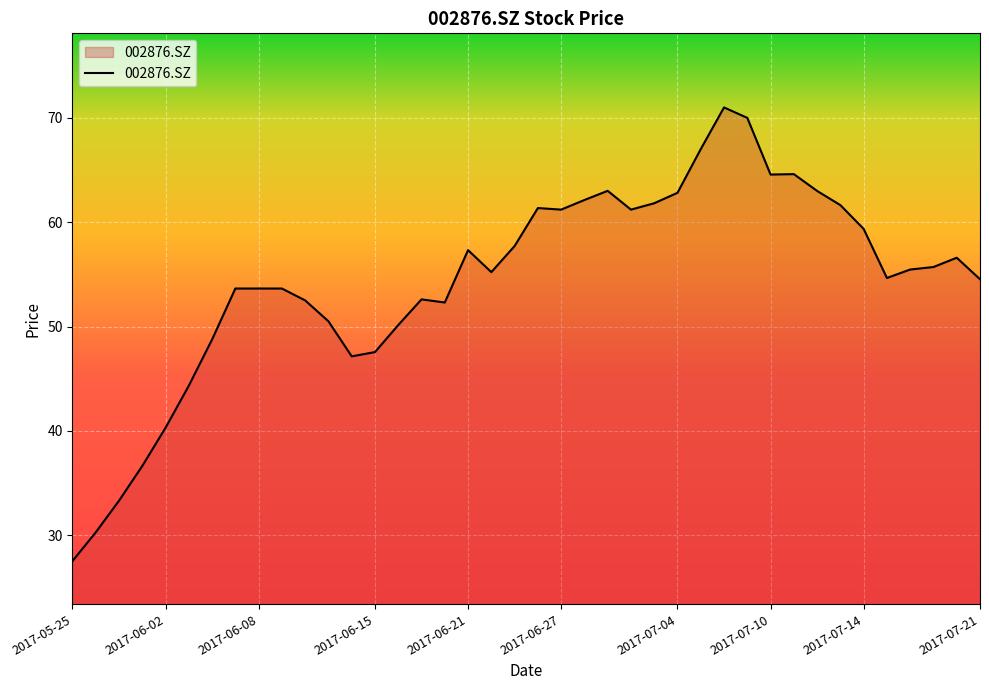

What is the minimum value shown in the chart?

27.5